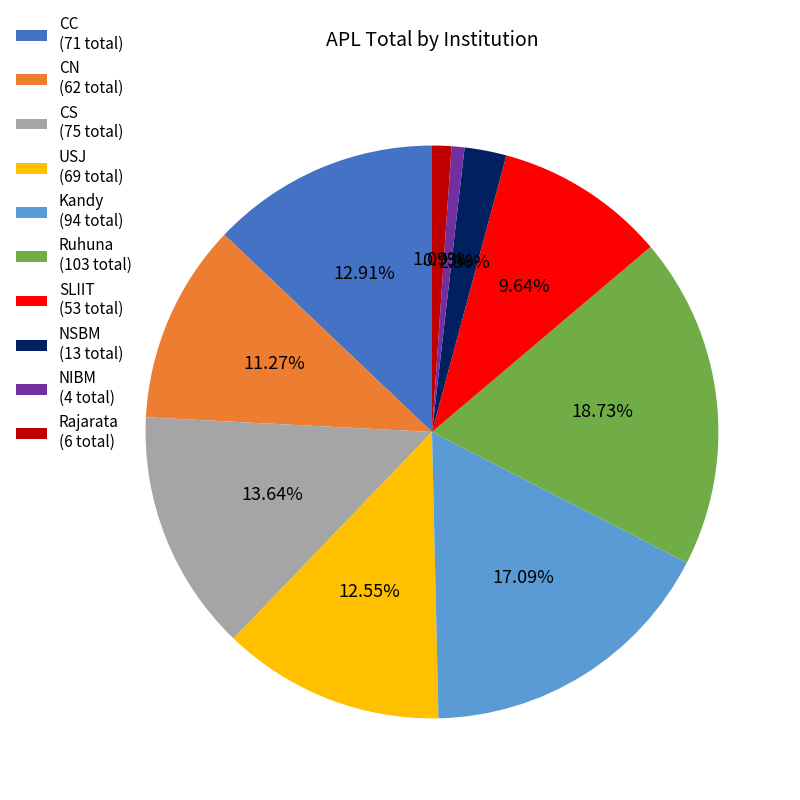

Is it true that USJ is 13% of the pie?

True